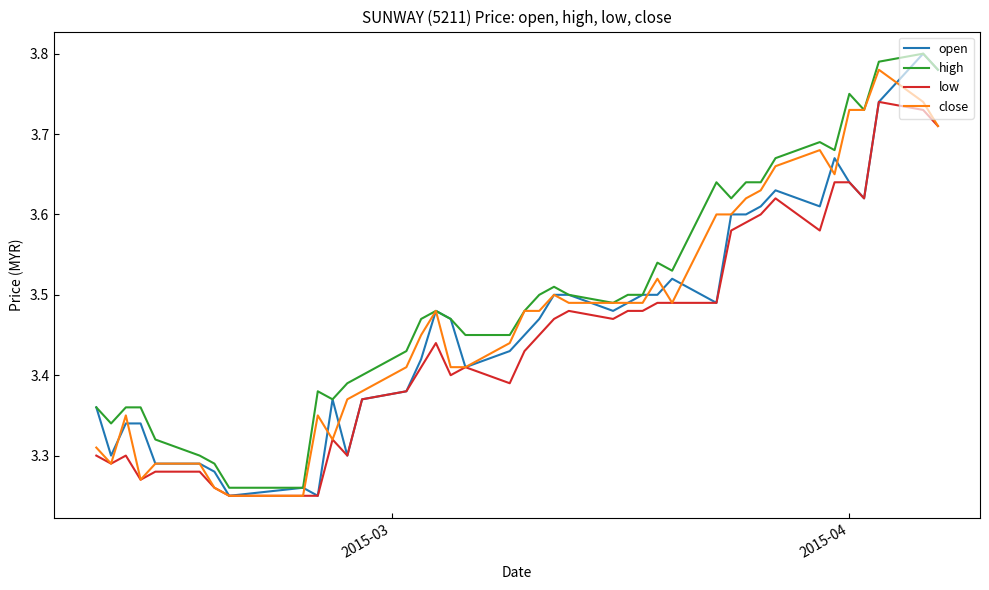

Is this an area chart (filled region under the line)?

No